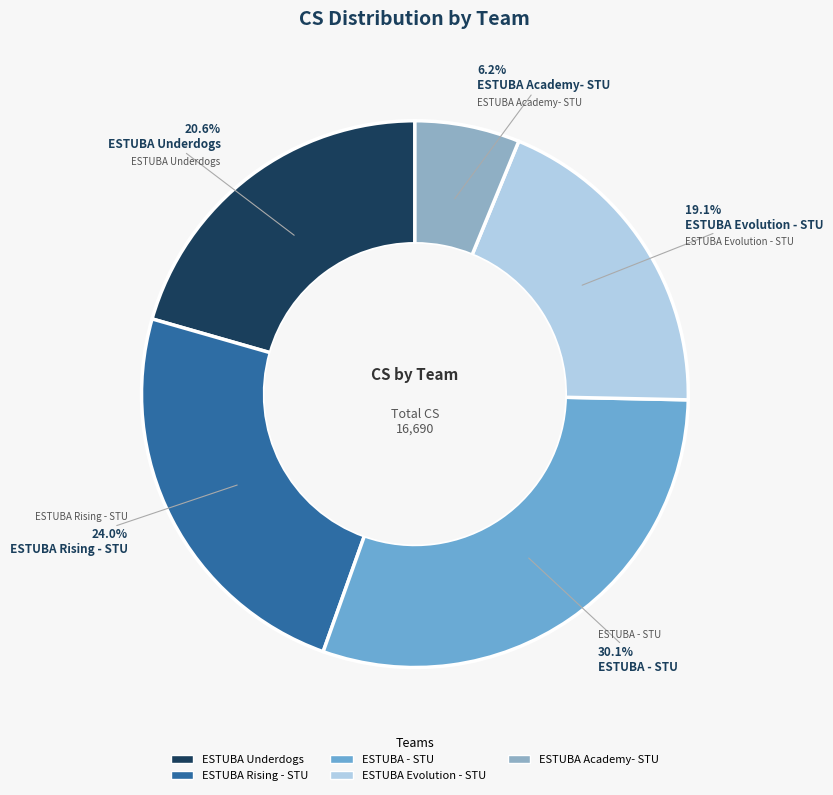

Is there any slice that represents more than half of the pie?

No